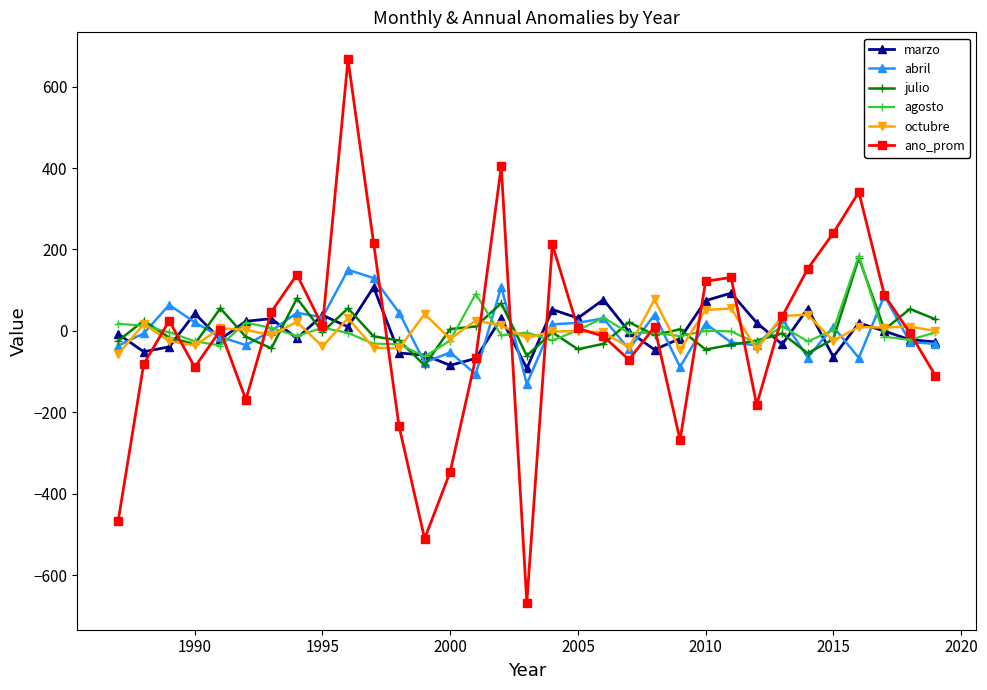

How many lines are shown in the chart?

6